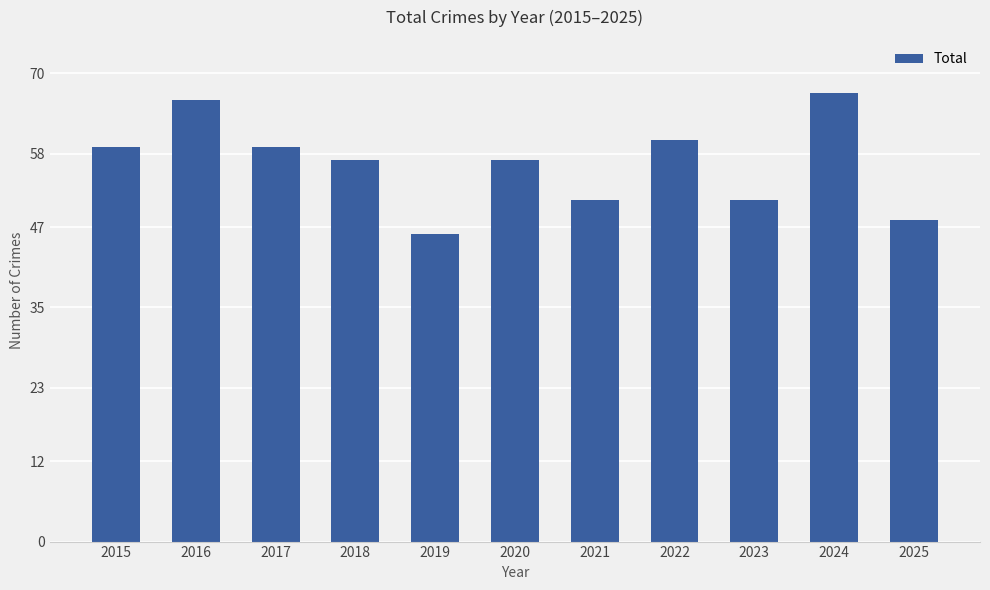

At which category does the chart reach its peak across all series?

2024